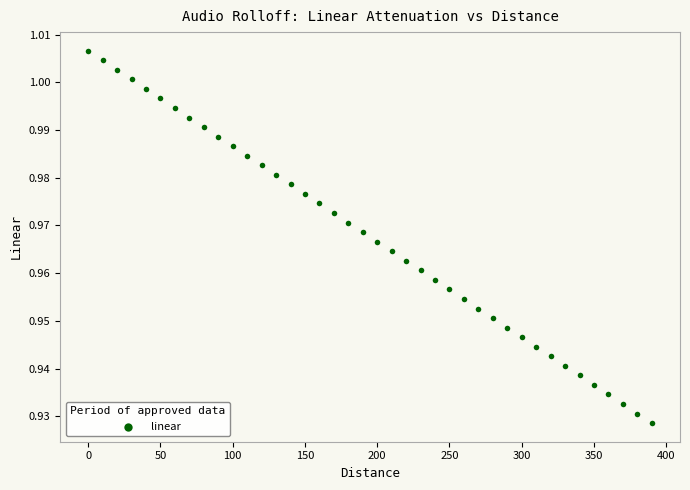

What is the range of X values (max minus min)?

390.0